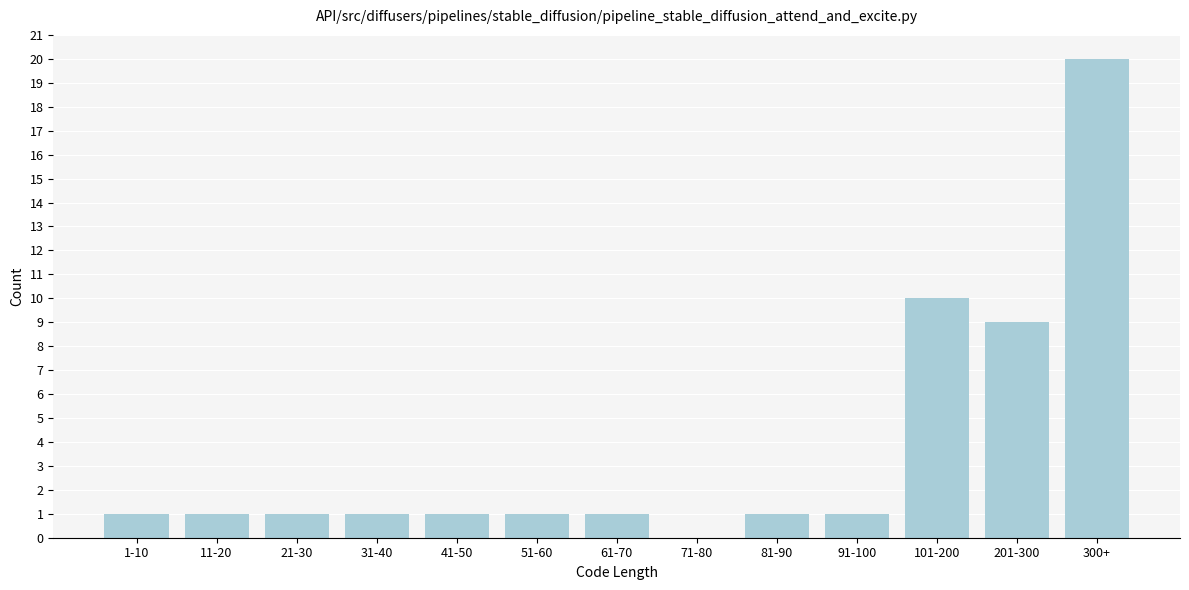

Reading left to right, extract all data points from this chart.

1-10=1	11-20=1	21-30=1	31-40=1	41-50=1	51-60=1	61-70=1	71-80=0	81-90=1	91-100=1	101-200=10	201-300=9	300+=20